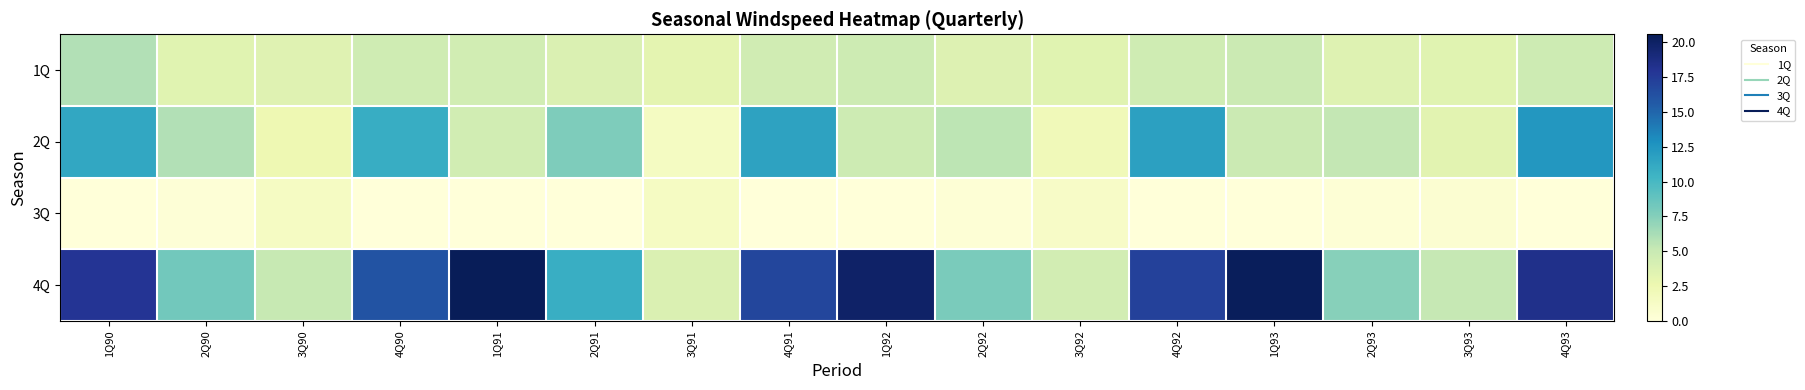

What is the total value across all series at 4Q93?

35.5